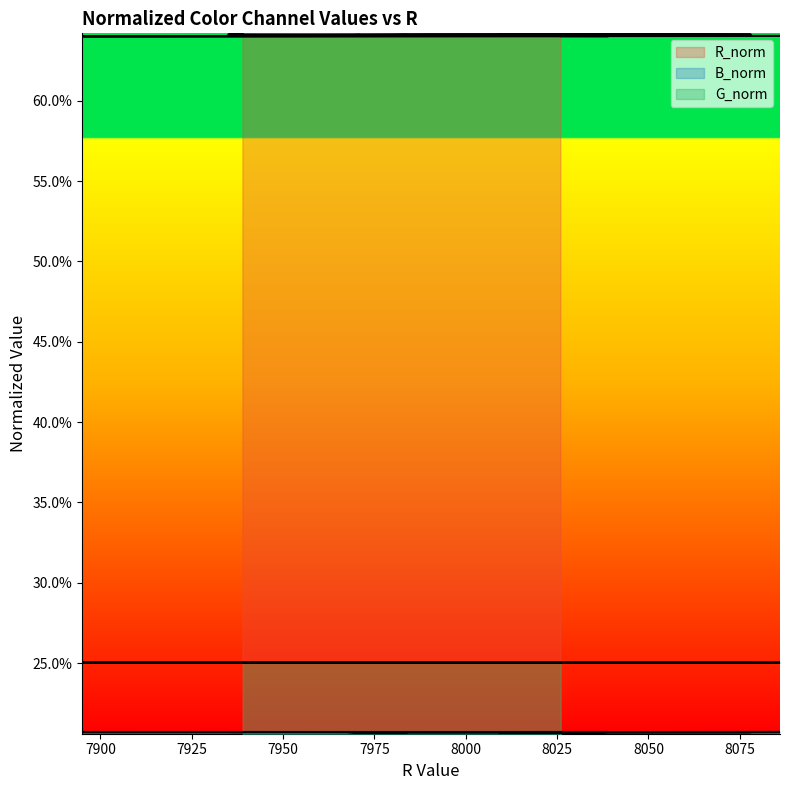

True or false: G_norm and R_norm intersect in this chart.

False